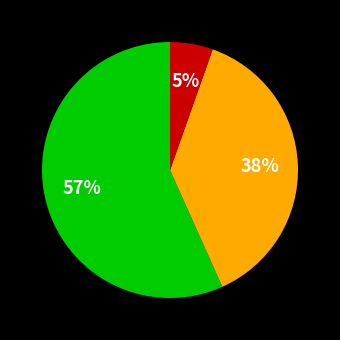

To the nearest percent, what is the average slice percentage?

33%